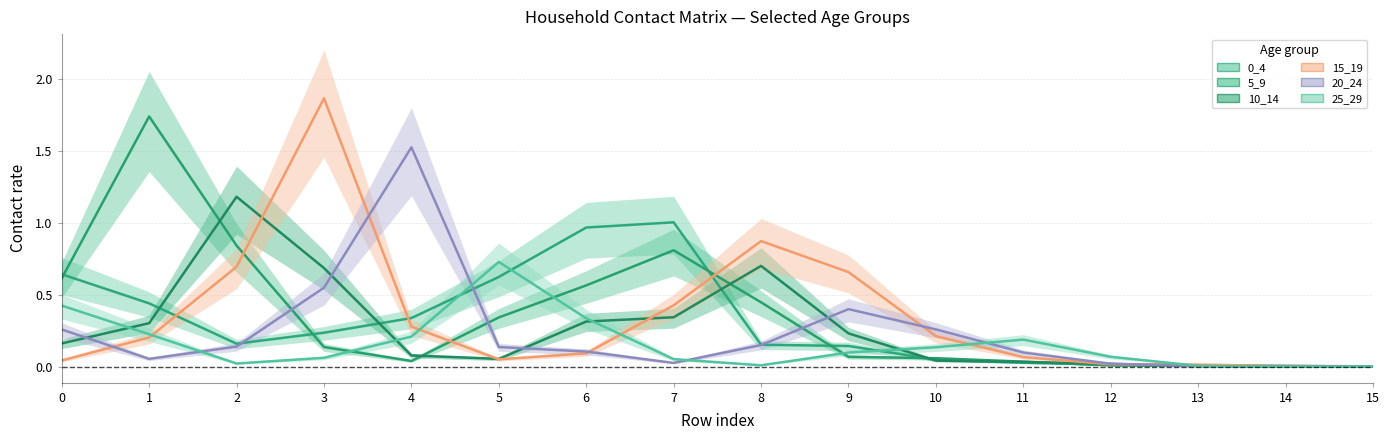

True or false: 0_4 has a value of 0.0 at 13.

True